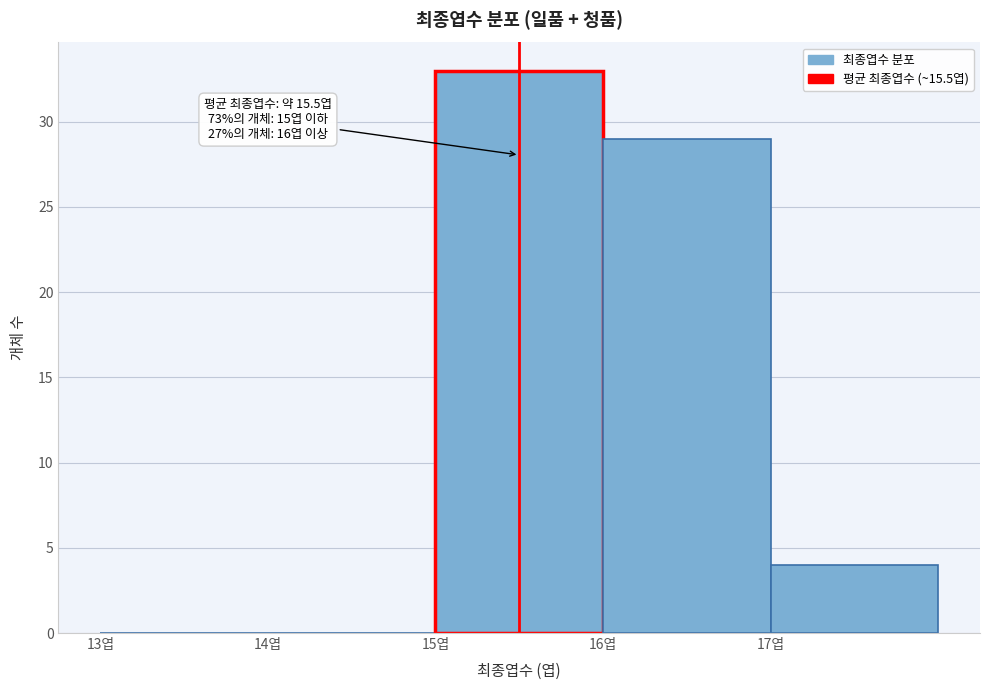

Over which range of the x-axis is the bar tallest?

15 to 16